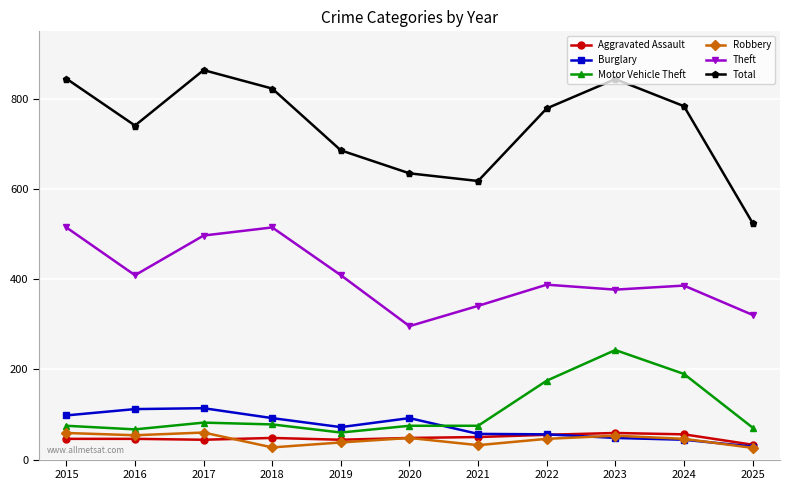

At which label is Motor Vehicle Theft closest to 151?

2022